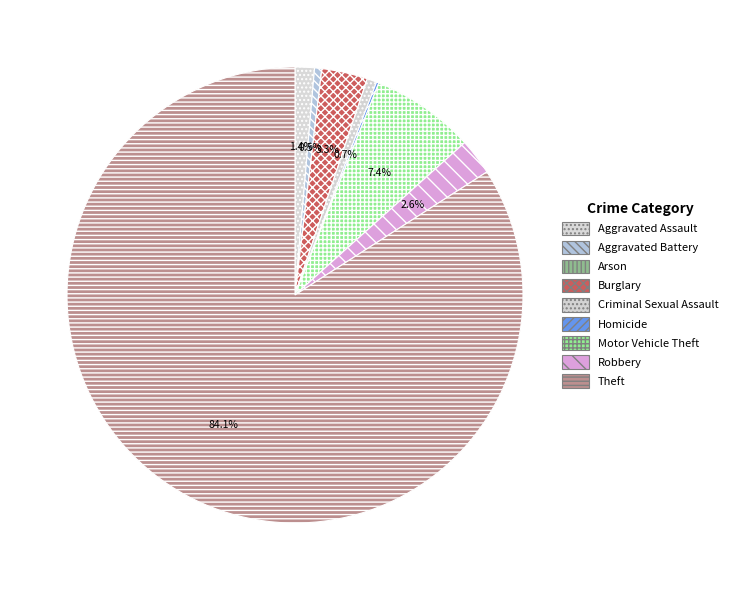

What is the smallest slice in the pie chart?

Arson